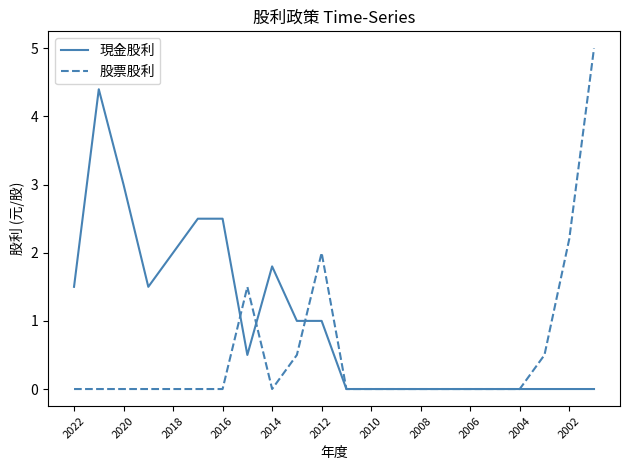

Is this an area chart (filled region under the line)?

No